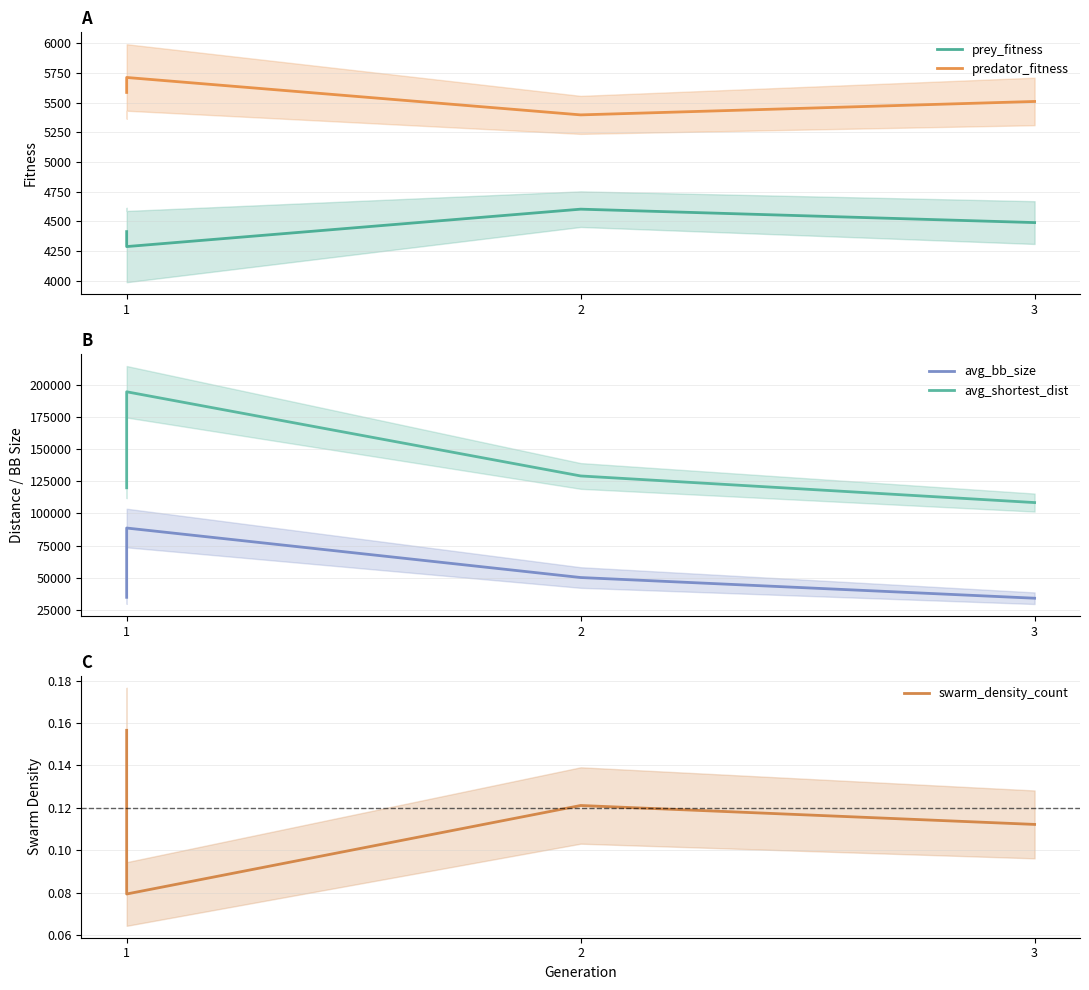

In swarm_density_count, how many points are higher than both neighbors (excluding endpoints)?

1